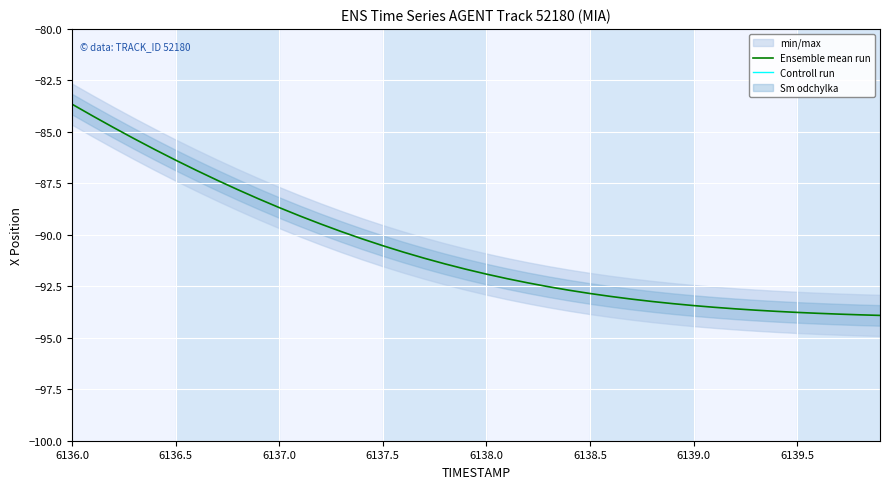

Which category has the highest value in the Ensemble mean run series?

6136.0